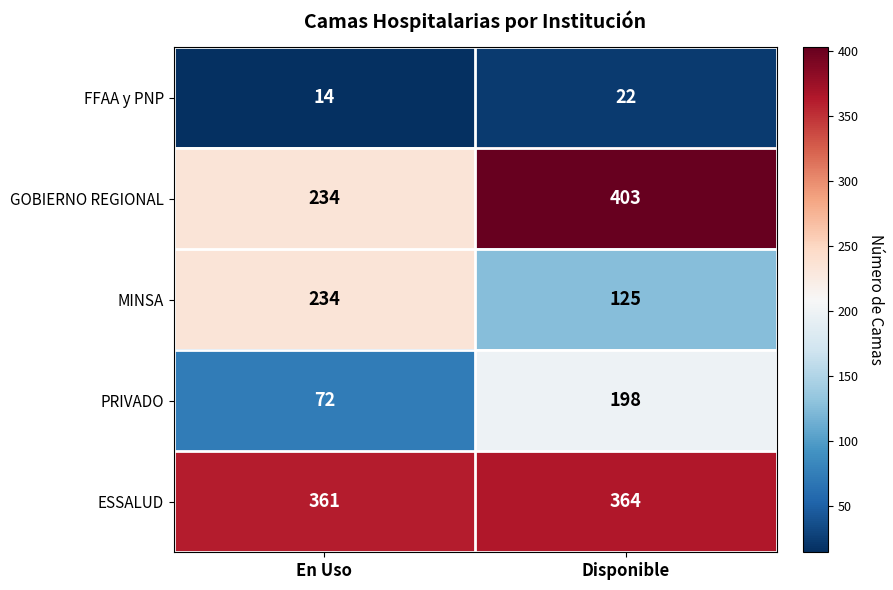

What is the spread (max minus min) of values at En Uso?

347